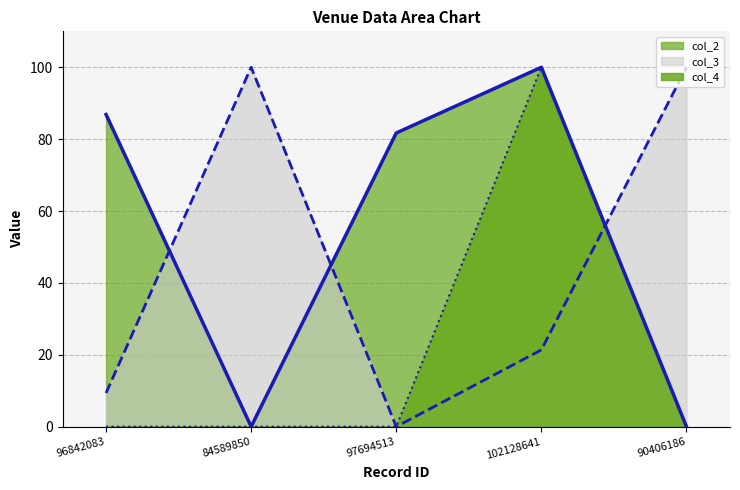

Does the chart have visible grid lines?

Yes